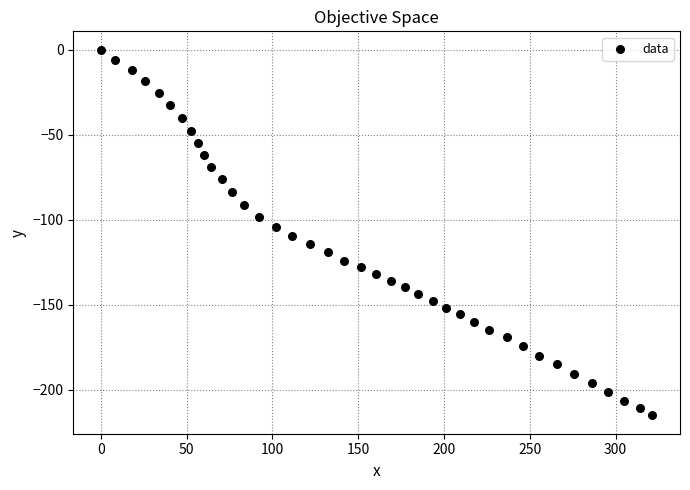

What is the range of Y values (max minus min)?

215.0